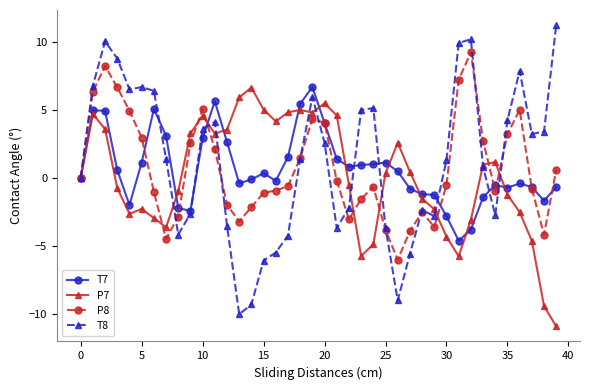

What is the value of the P8 point at the 8th from the left?

-4.5